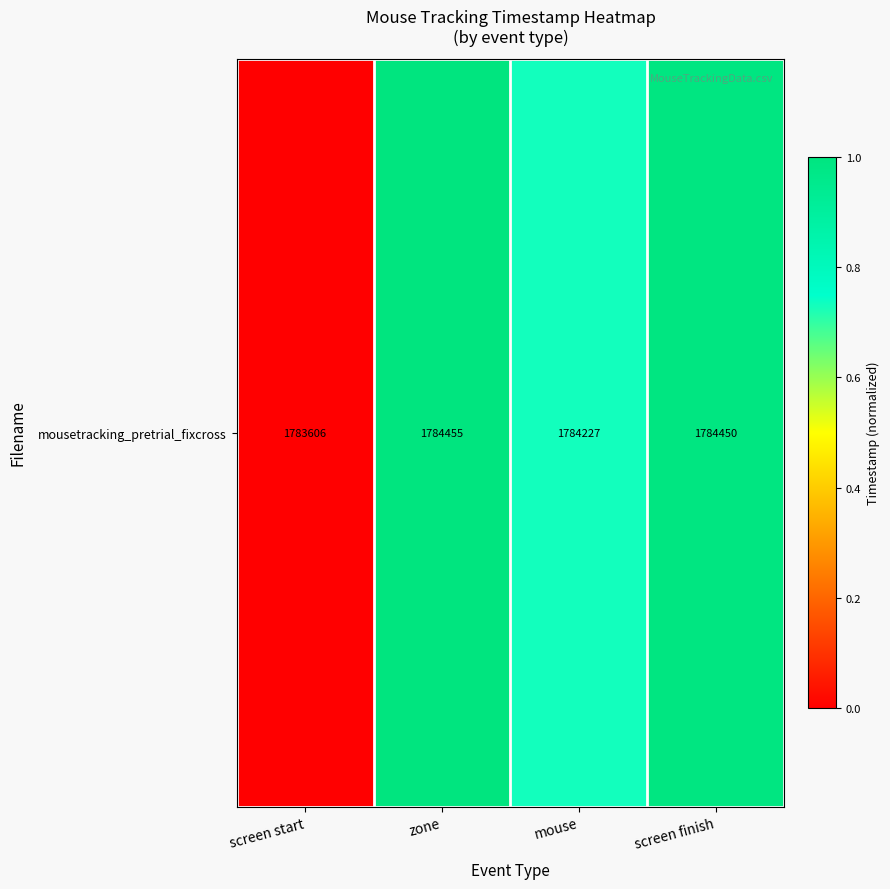

The chart shows a value of 1.0 at zone. True or false?

True